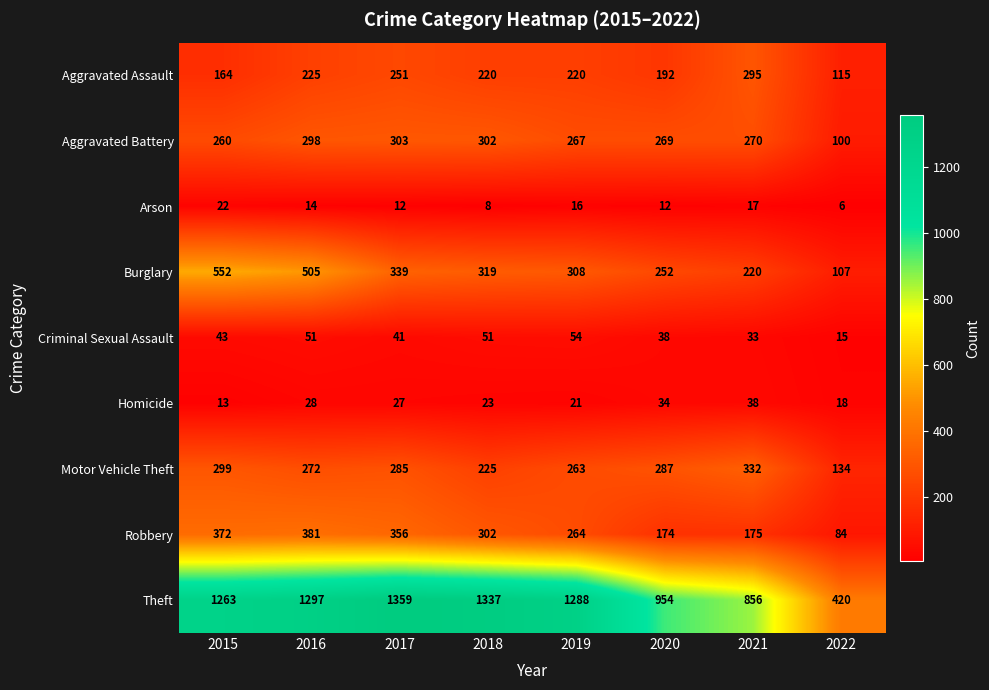

At which label does Robbery first exceed 302?

2015